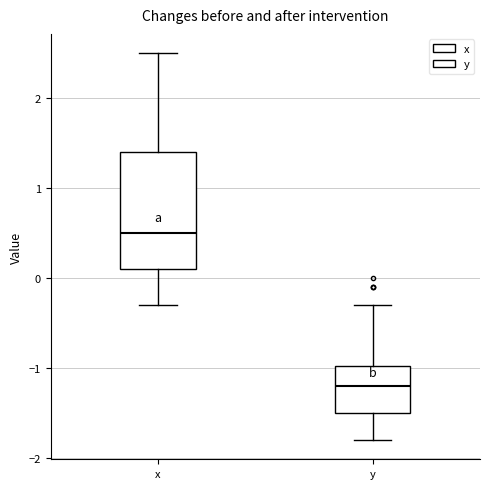

Reading left to right, read every box against the y-axis: the position of its median line, the range the box covers, and the ends of its whiskers. The values are not printed on the chart, so give them approximately, as read against the axis.

x: median 0.5, box 0.1 to 1.4, whiskers -0.3 to 2.5
y: median -1.2, box -1.5 to -1.0, whiskers -1.8 to -0.3